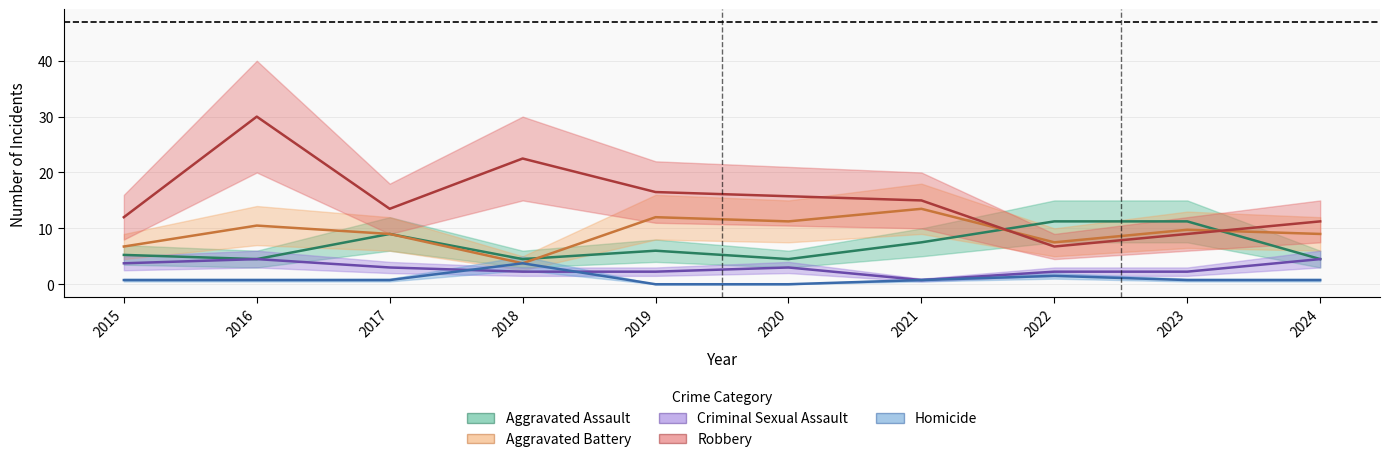

What is the total value across all series at 2024?

30.0